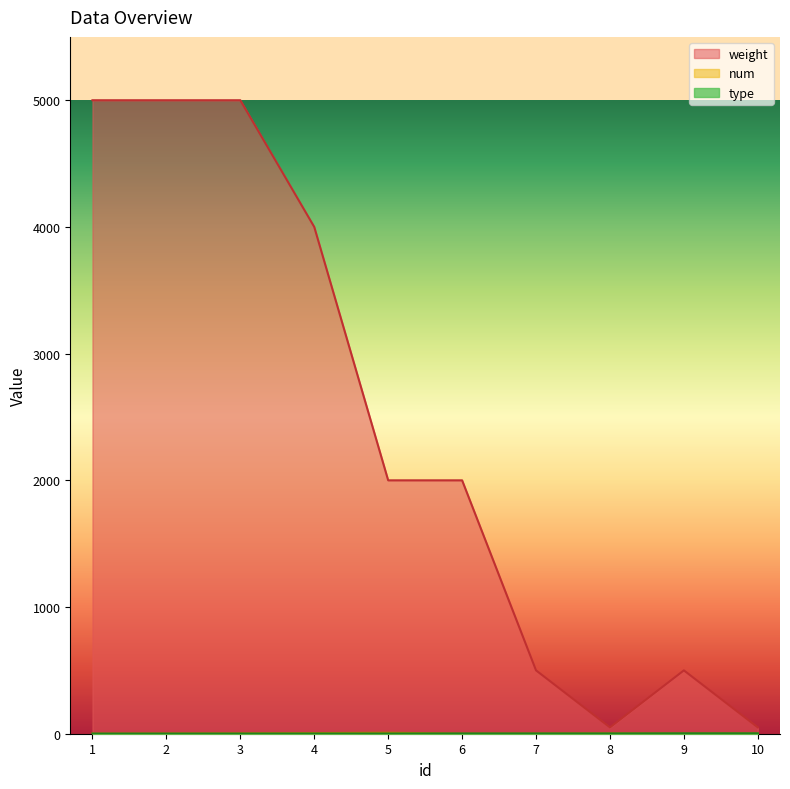

Where is the first local maximum for weight?

9